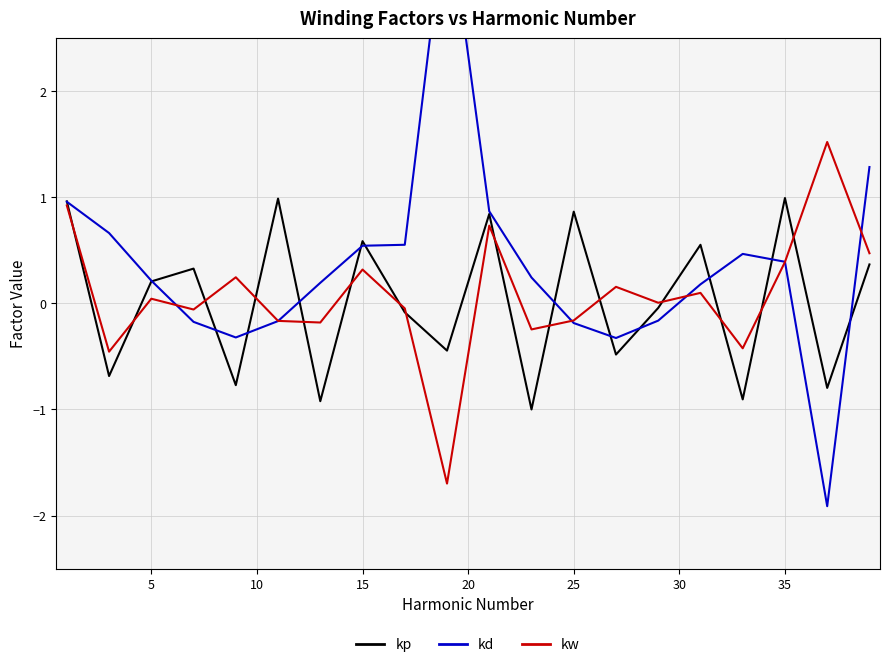

What is the smallest value displayed?

-1.9